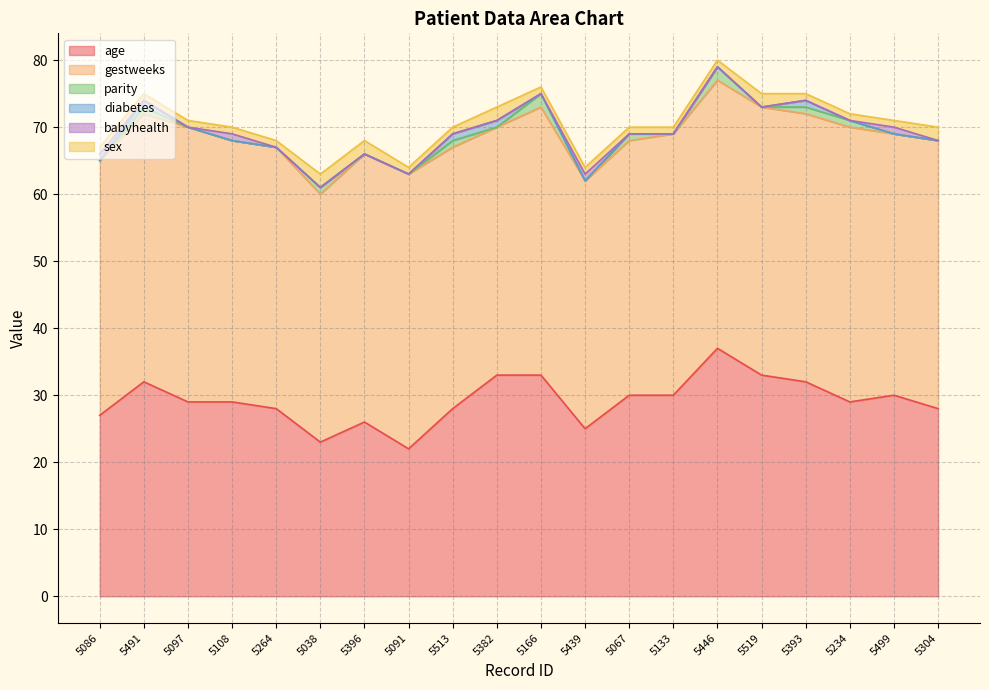

What is the sum of all babyhealth values?

4